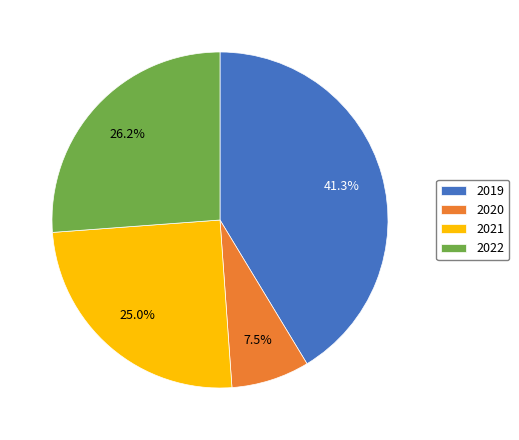

Which slice is the largest?

2019